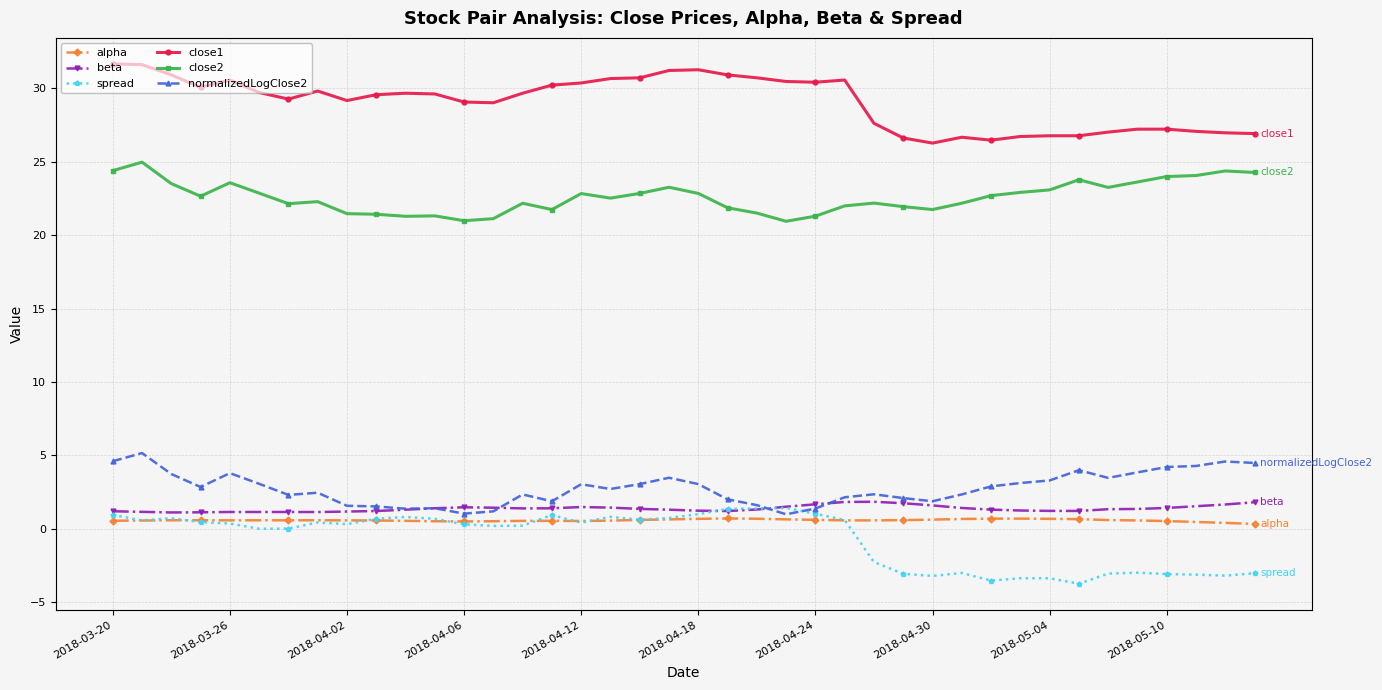

What are all the series names shown in the legend?

alpha, beta, spread, close1, close2, normalizedLogClose2